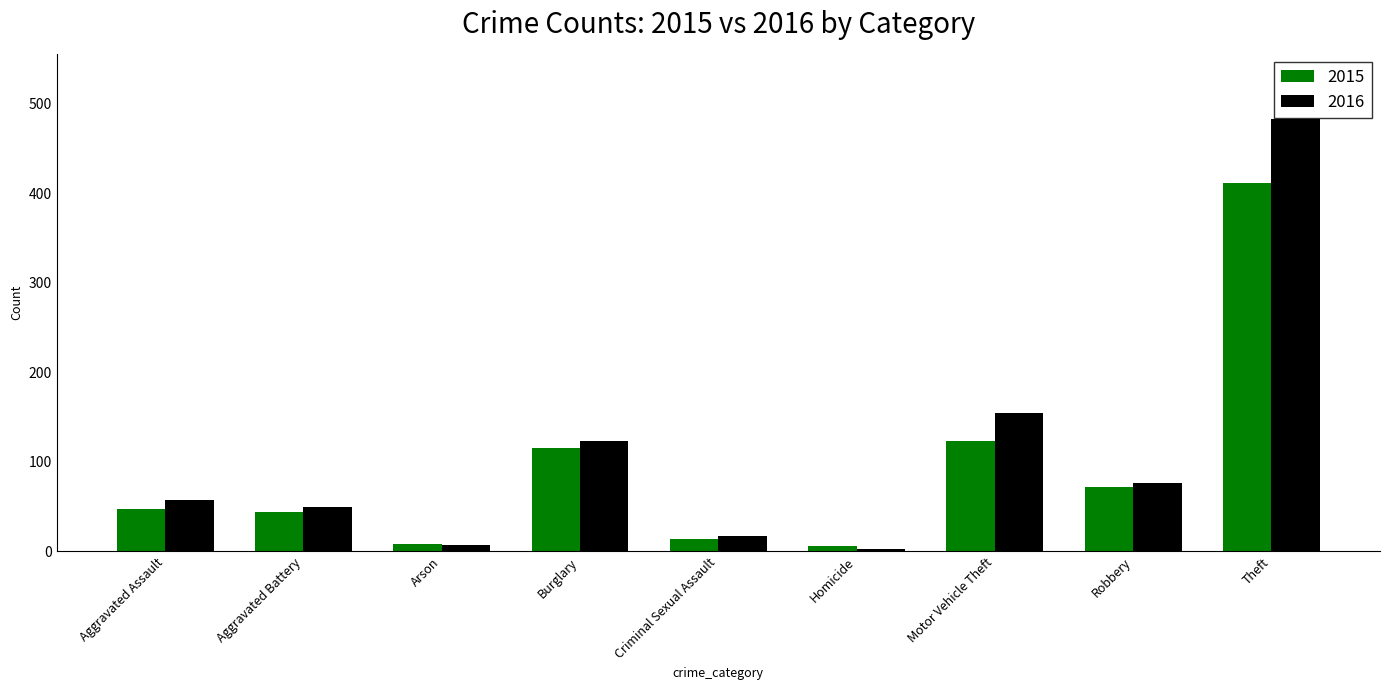

How many categories are shown in the chart?

9